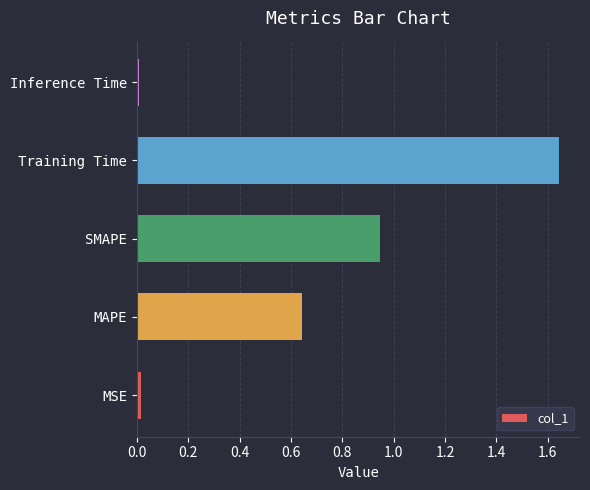

The chart shows a value of 0.0 at Inference Time. True or false?

True